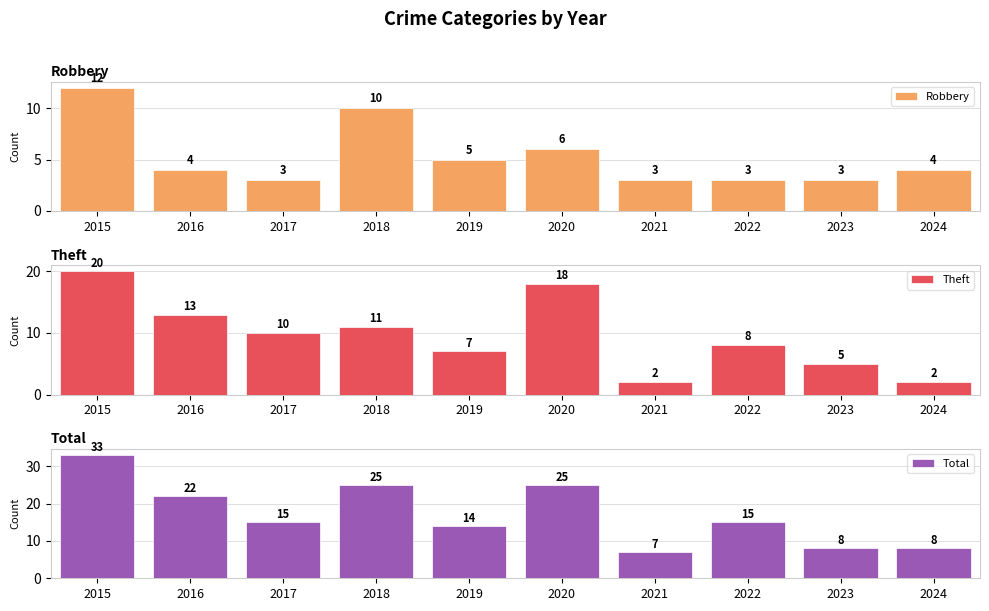

At which label does Theft first exceed 10?

2015